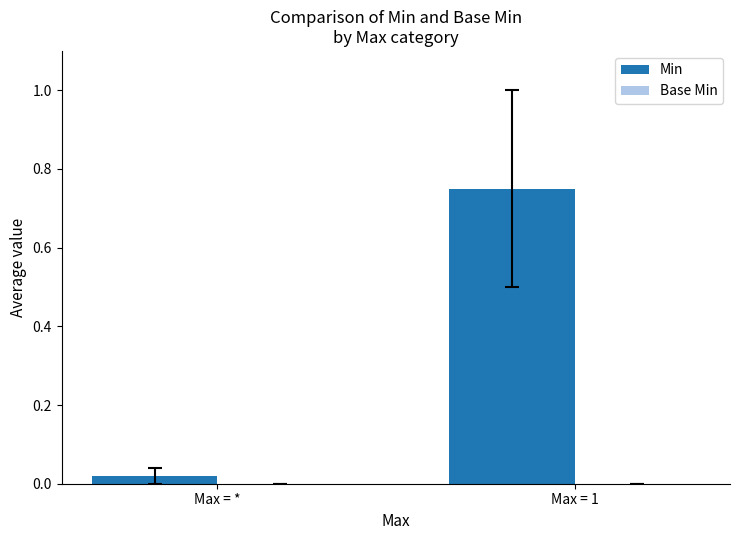

What position from the right is Max = 1?

1